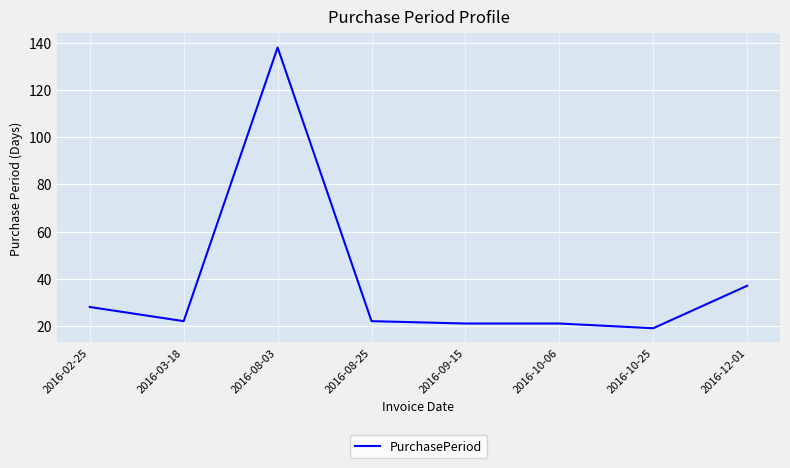

How many categories are shown in the chart?

8